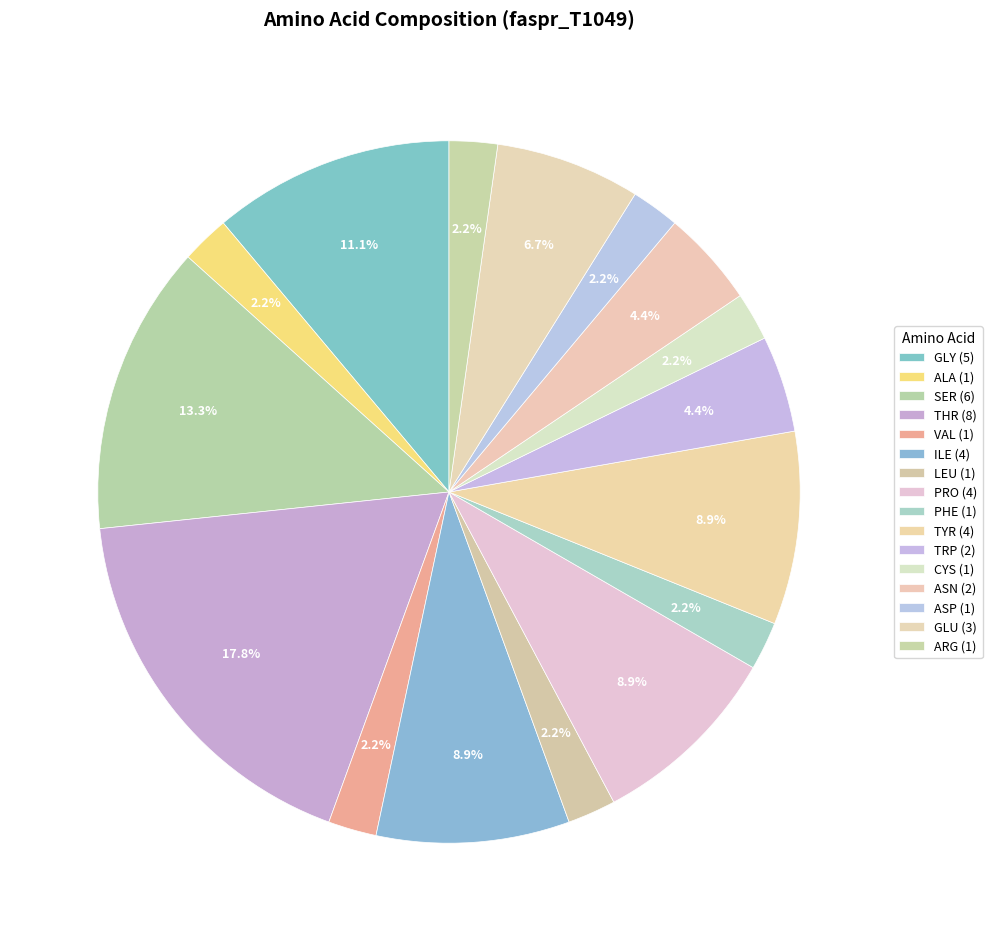

Which slice is the smallest?

ALA